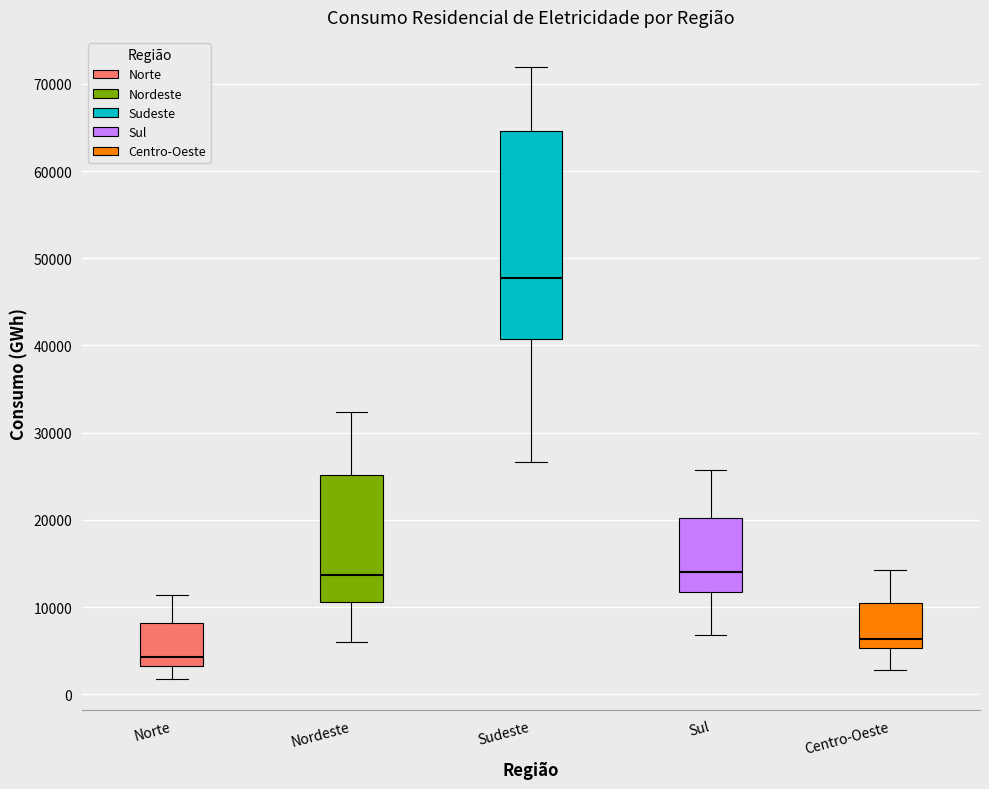

Which box's median line is the lowest?

Norte